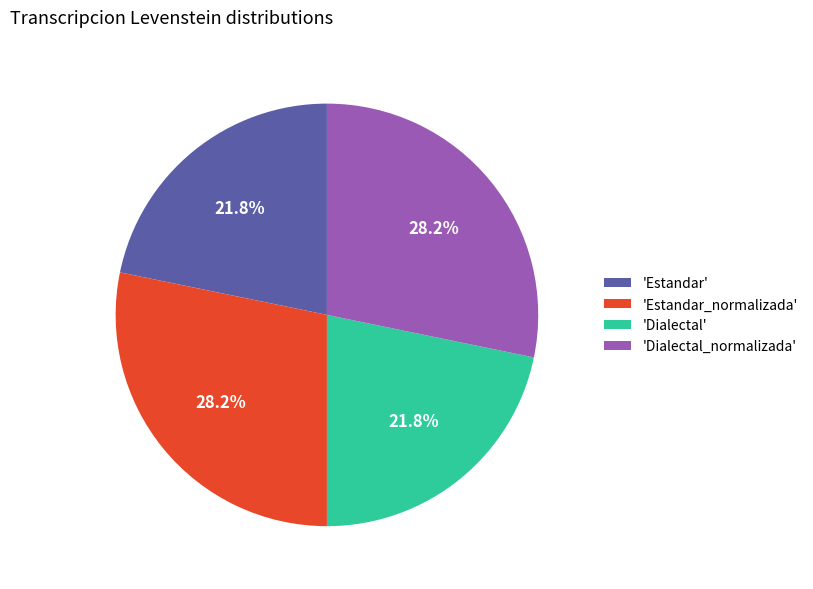

Is the sum of 'Dialectal_normalizada' and 'Estandar_normalizada' greater than half?

Yes